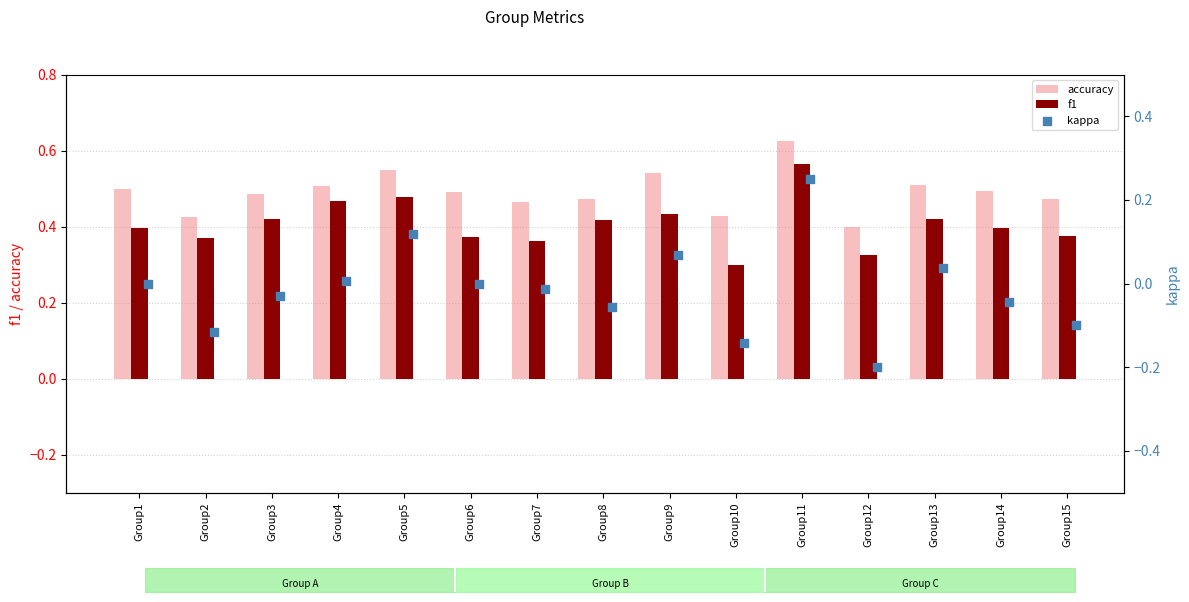

Is the value of f1 at Group12 greater than the value of accuracy at Group13?

No